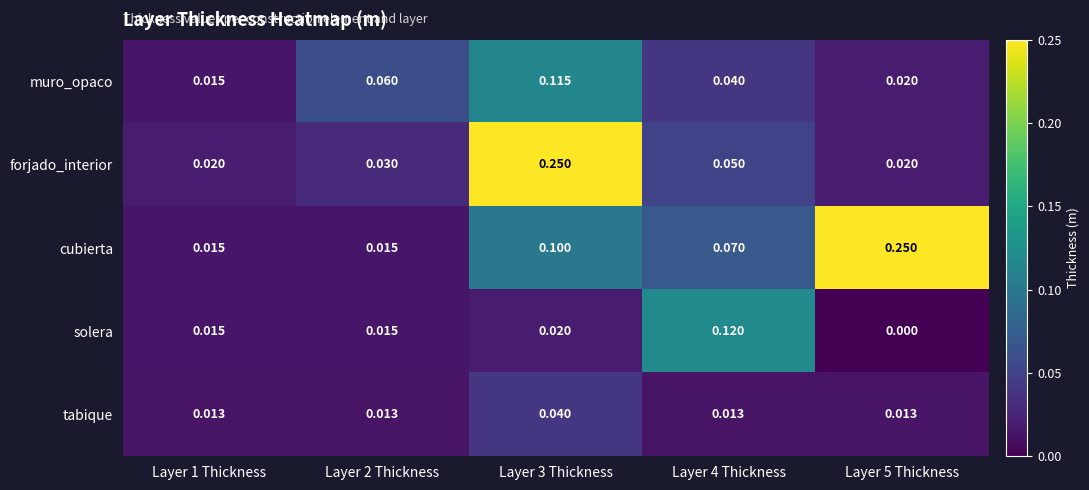

Which series has the largest total across all categories?

cubierta